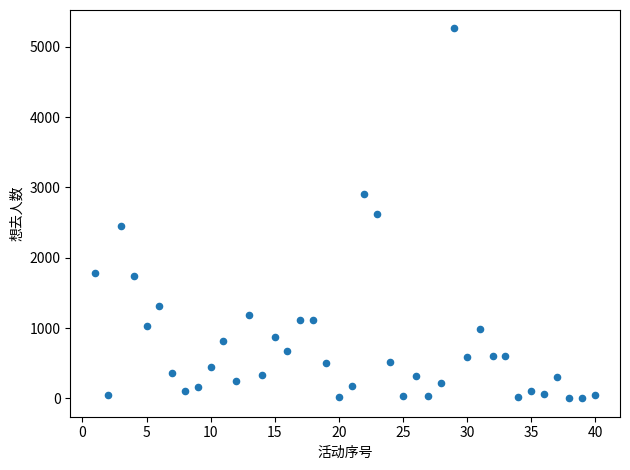

What is the range of X values (max minus min)?

39